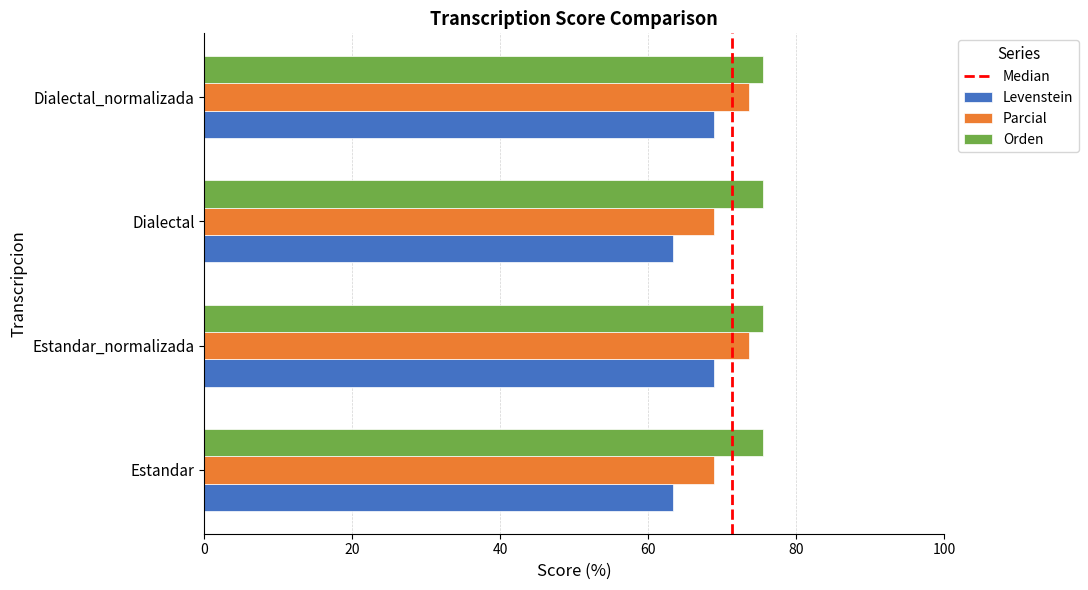

The value of Parcial at Estandar is 98.3. True or false?

False